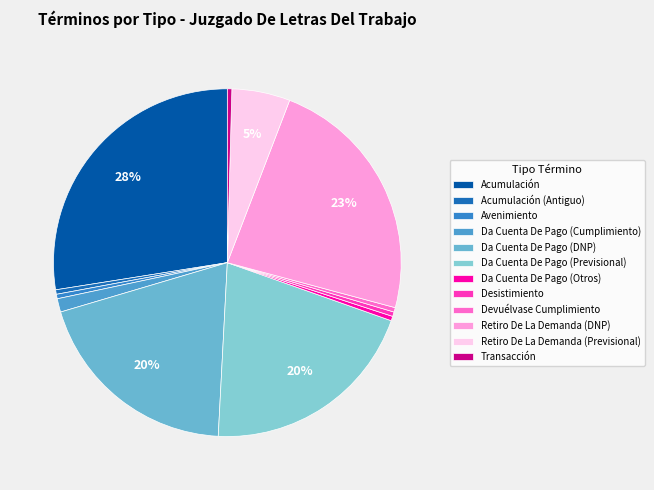

Count the number of slices in the pie.

12